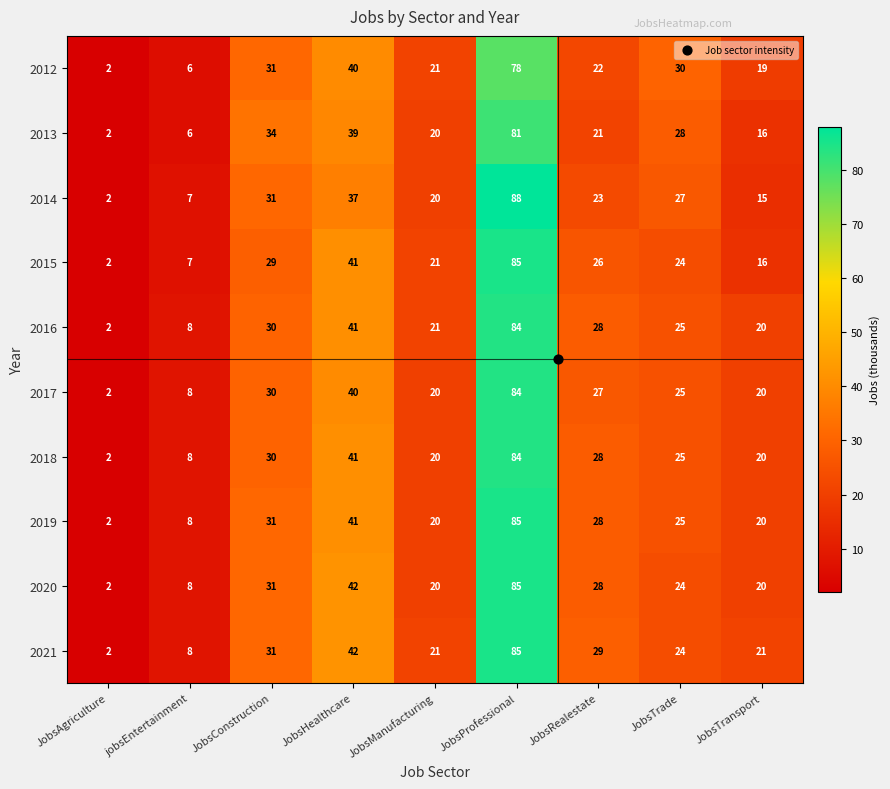

What is the difference between the maximum and minimum values in the 2017 series?

82